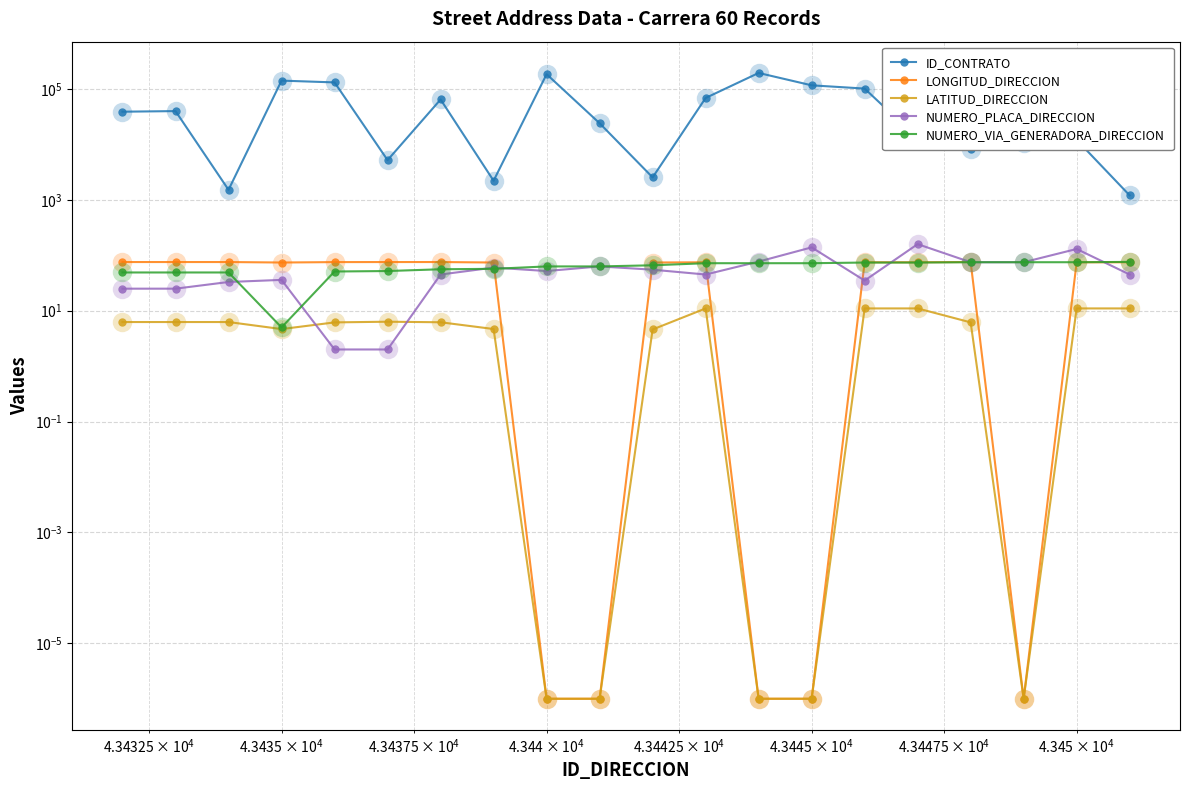

Which series ends up on top after the final intersection of LONGITUD_DIRECCION and NUMERO_PLACA_DIRECCION?

LONGITUD_DIRECCION